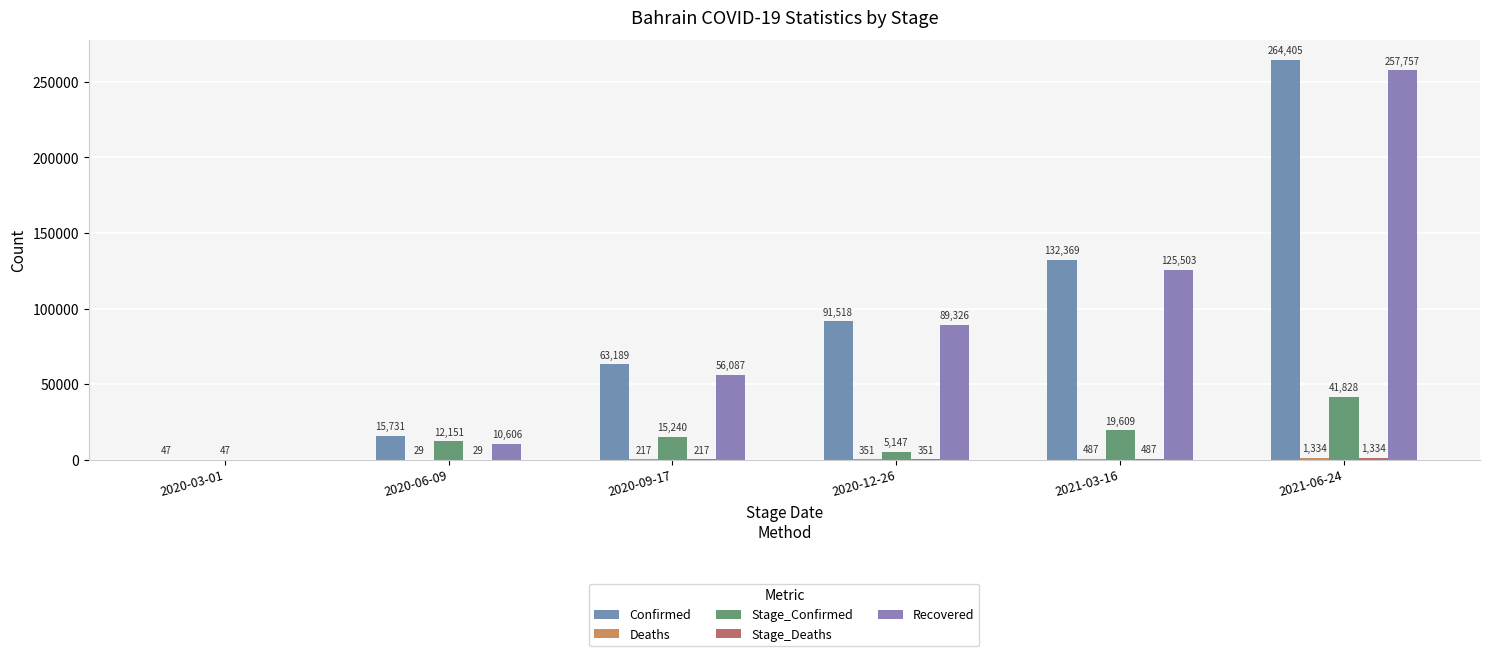

Which category has the lowest value across all series?

2020-03-01